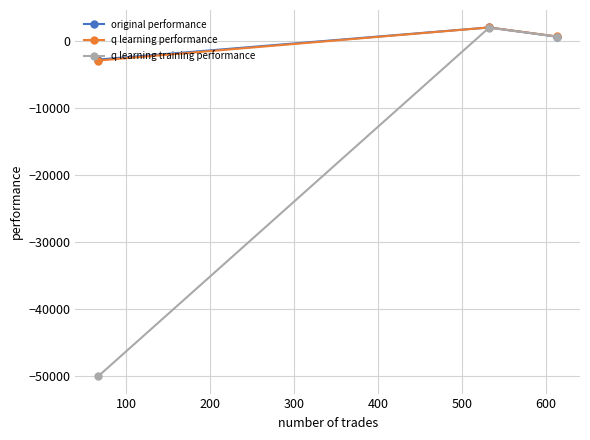

Which series has the largest range (max minus min)?

q learning training performance